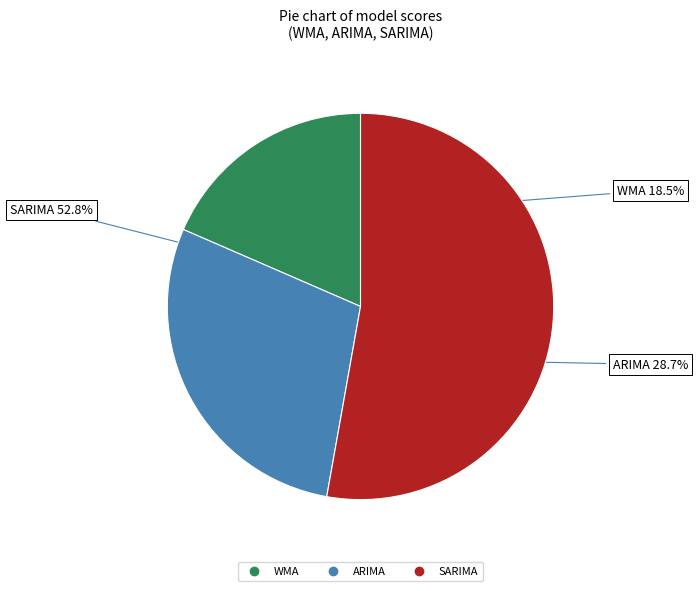

Is the sum of SARIMA and WMA greater than half?

Yes